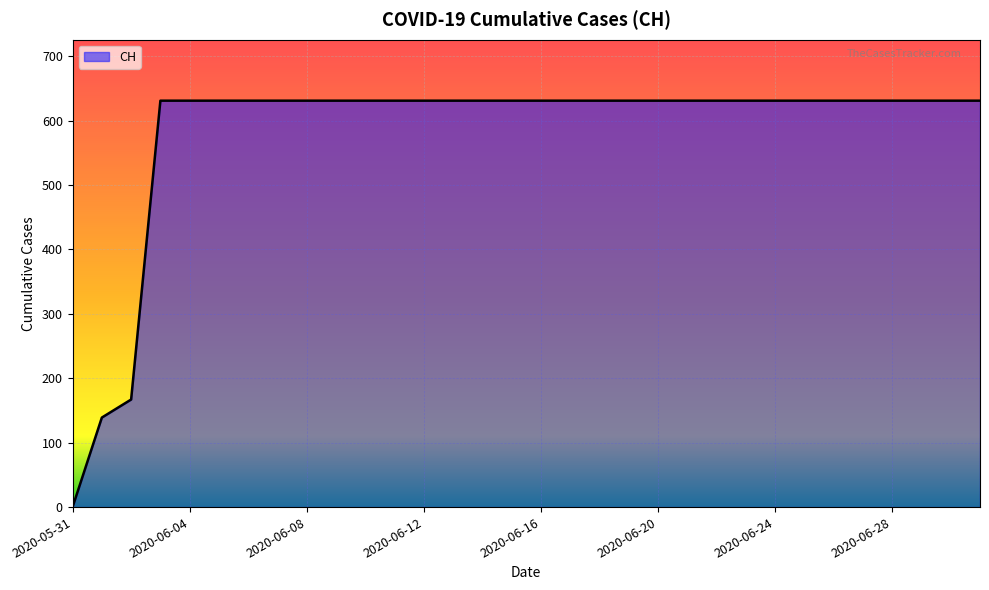

What is the difference between the maximum and minimum values?

631